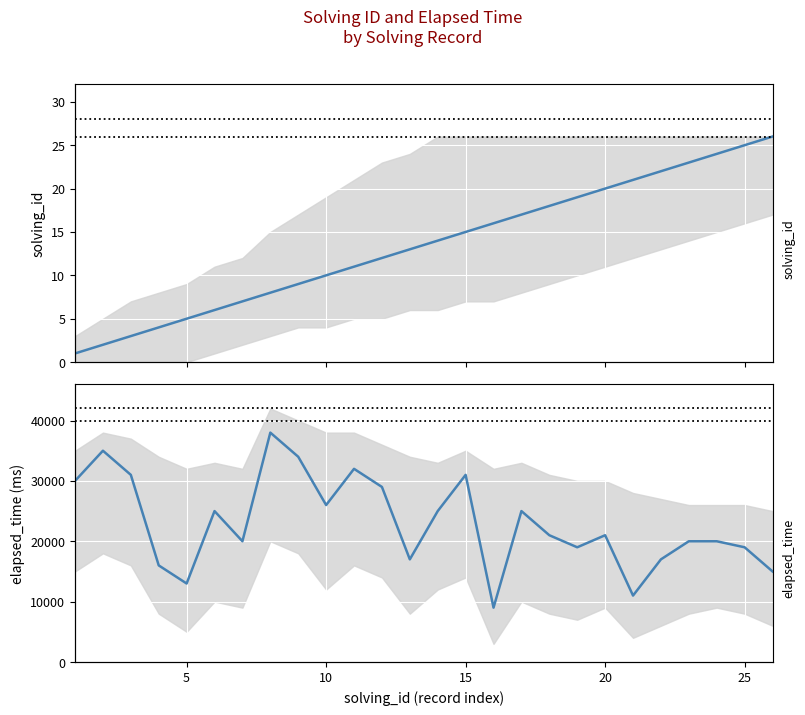

Rank the series by their average value, from highest to lowest.

elapsed_time mean, solving_id mean